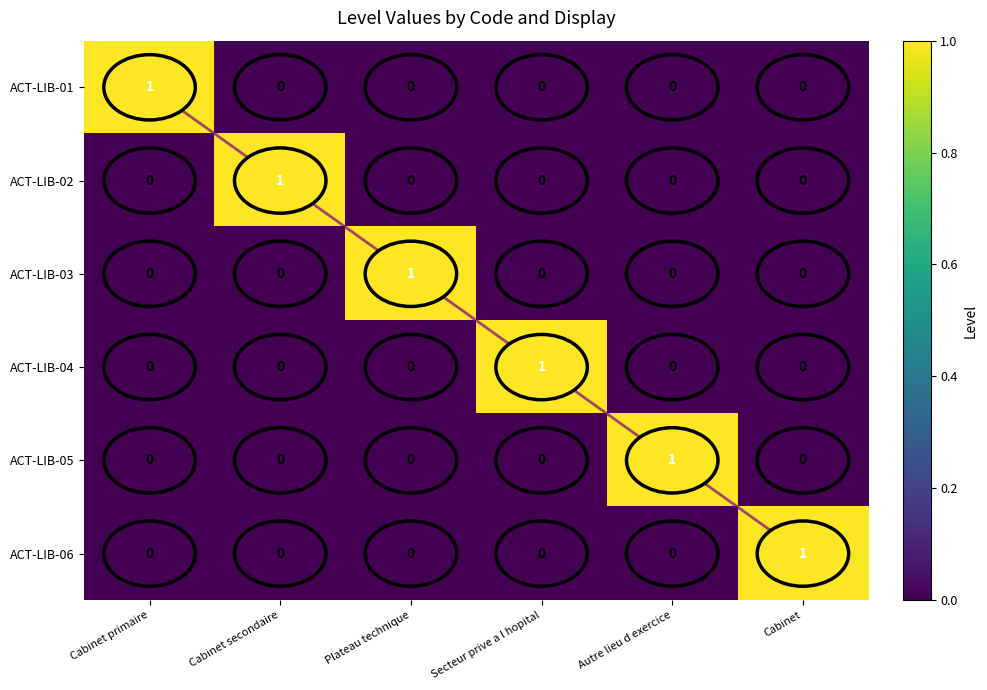

Count the ACT-LIB-04 values in the range 0 to 1.

6